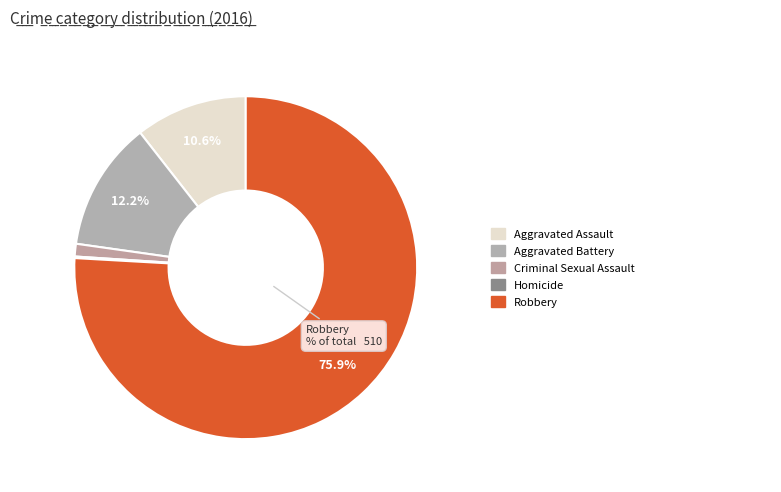

Which slice is the smallest?

Homicide